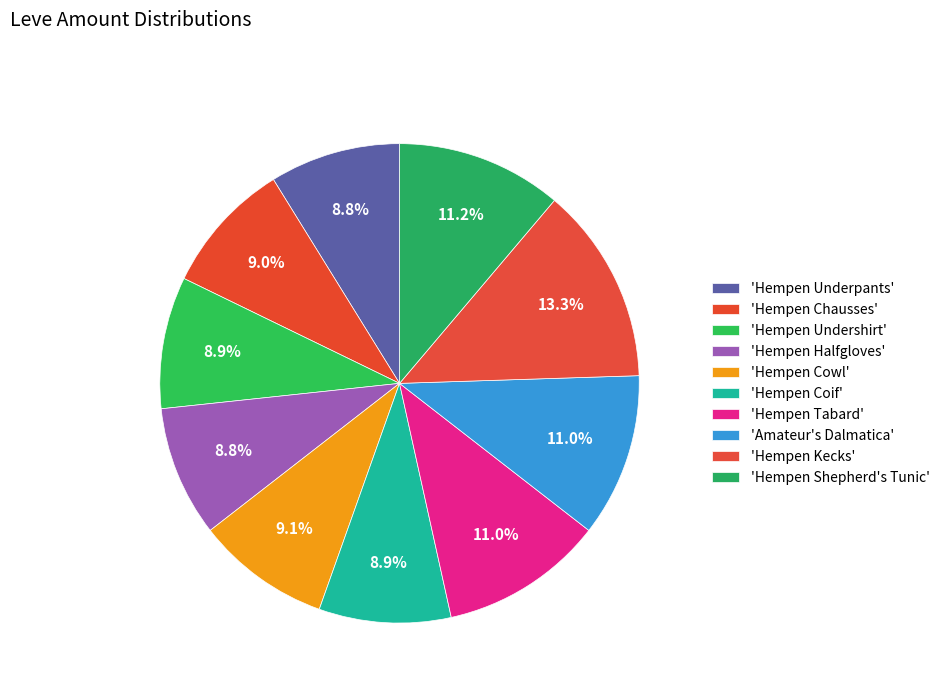

Count the number of slices in the pie.

10